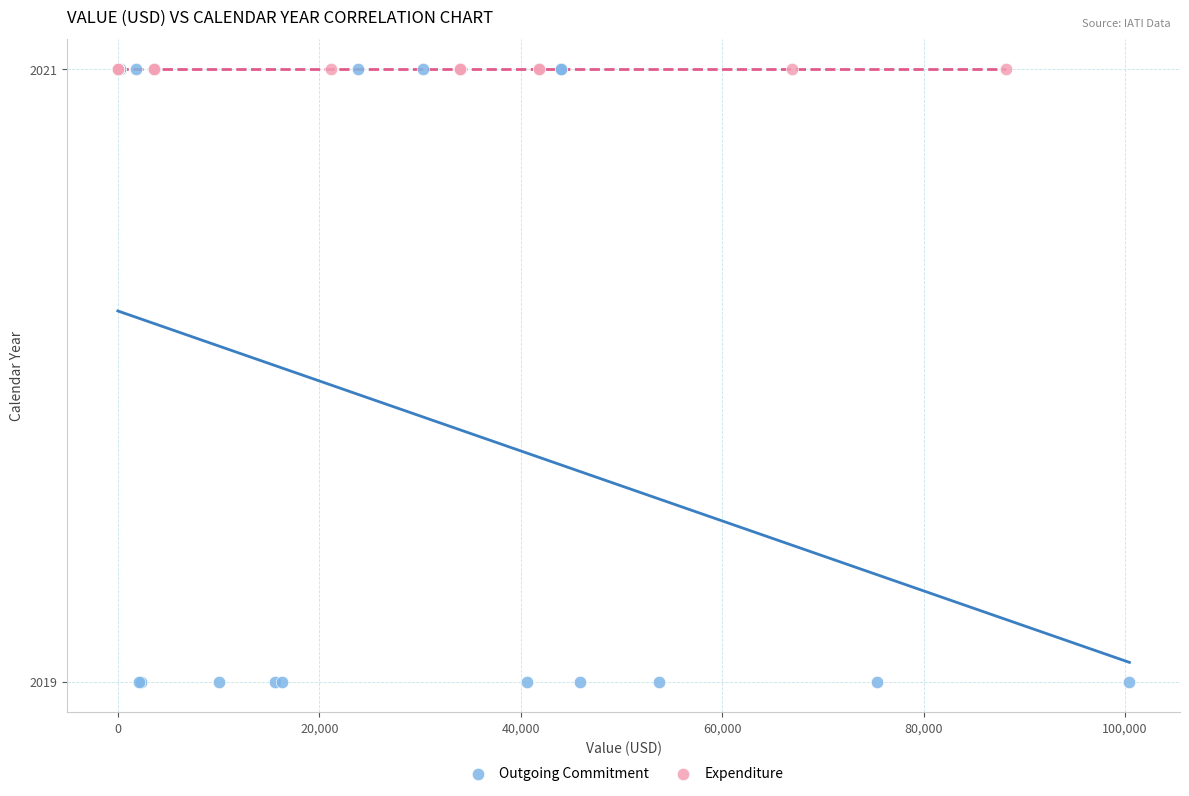

Which series reaches the minimum Y coordinate?

Outgoing Commitment